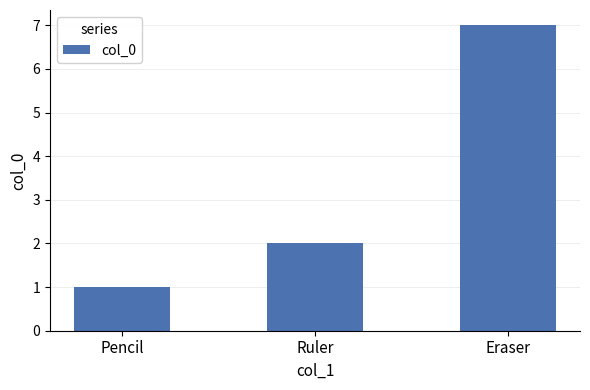

How many categories are shown in the chart?

3